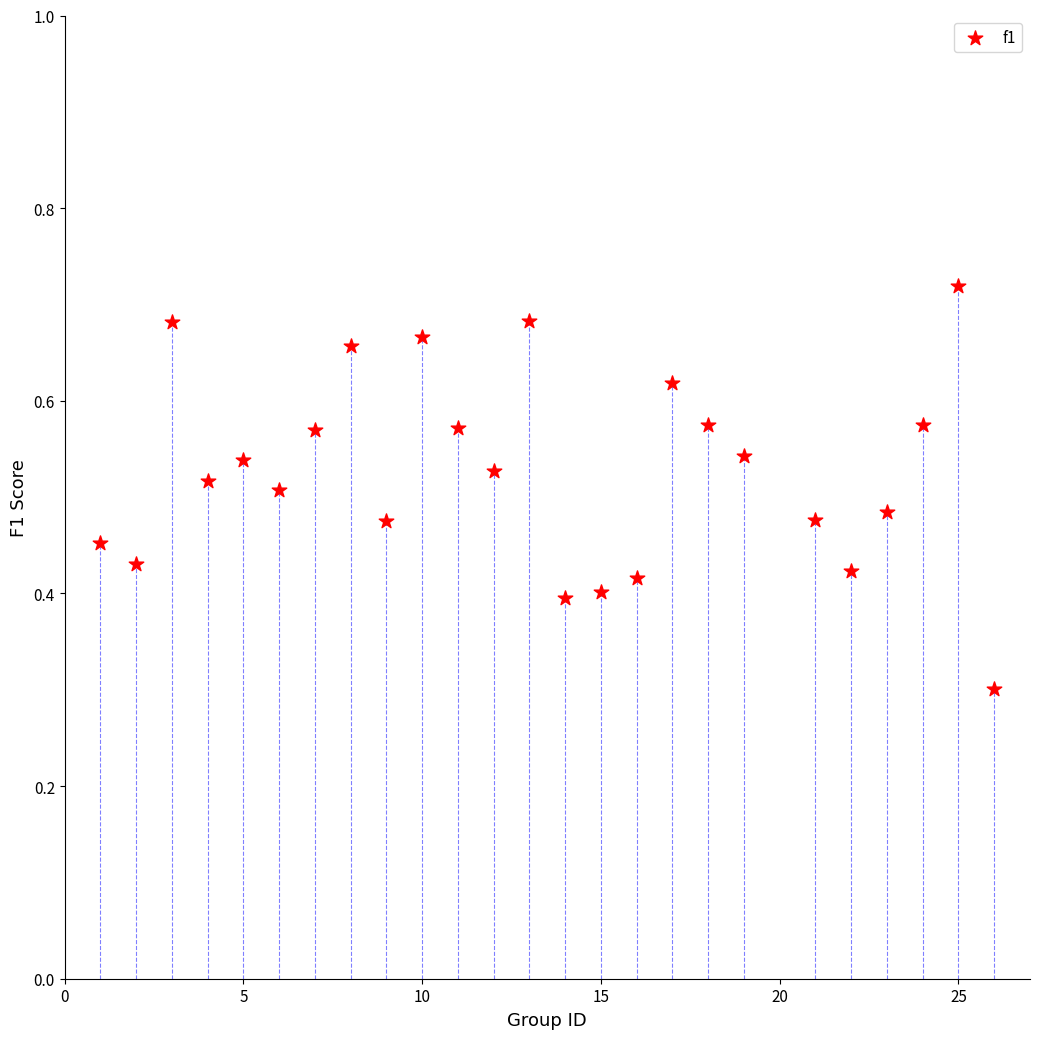

What Y value in the scatter plot is closest to 0?

0.3